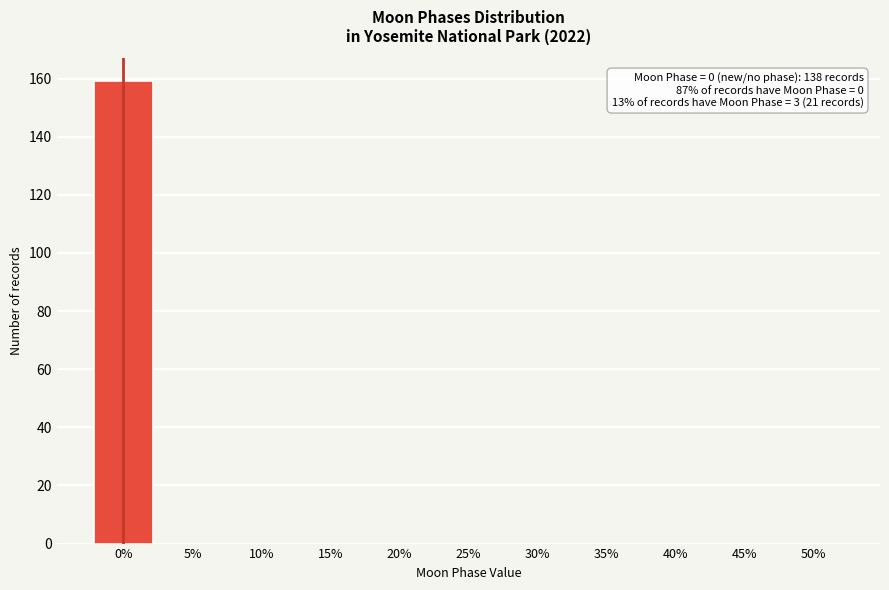

Reading left to right, transcribe all the data shown in this chart.

0%=159	5%=0	10%=0	15%=0	20%=0	25%=0	30%=0	35%=0	40%=0	45%=0	50%=0